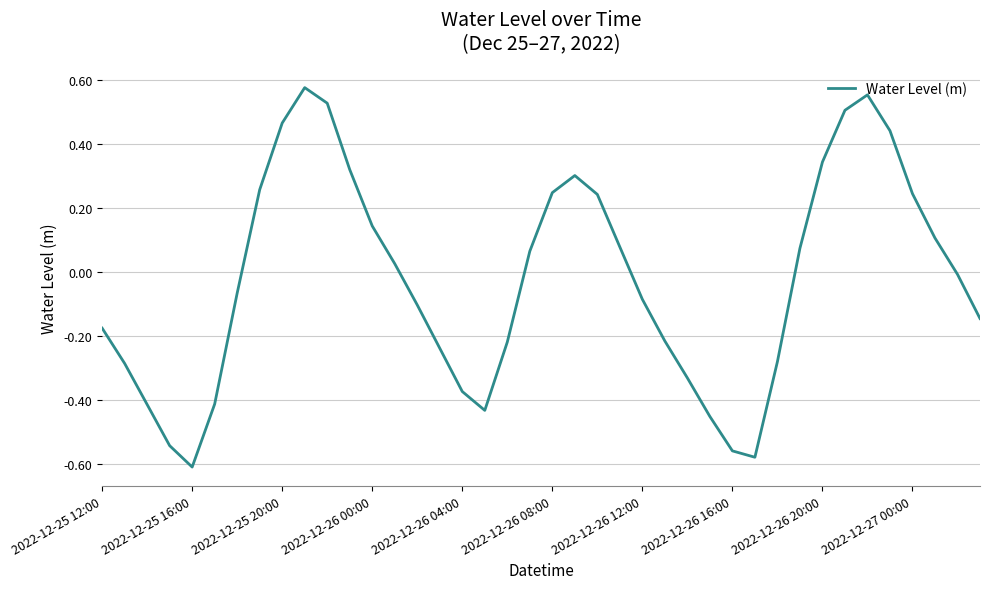

What is the difference between the maximum and minimum values?

1.2